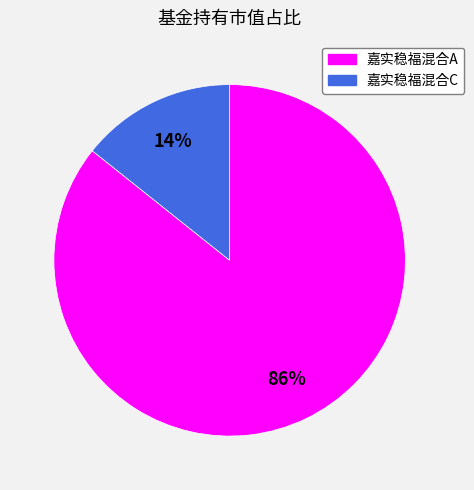

What percentage is the 嘉实稳福混合C slice, to the nearest percent?

14%